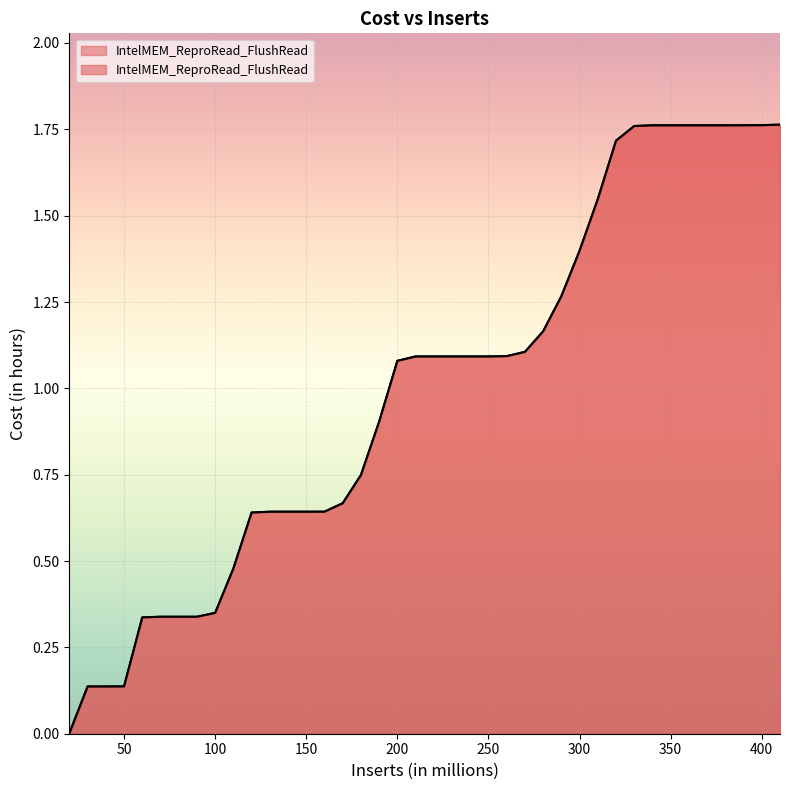

What is the change in value from 160 to 350?

+1.1